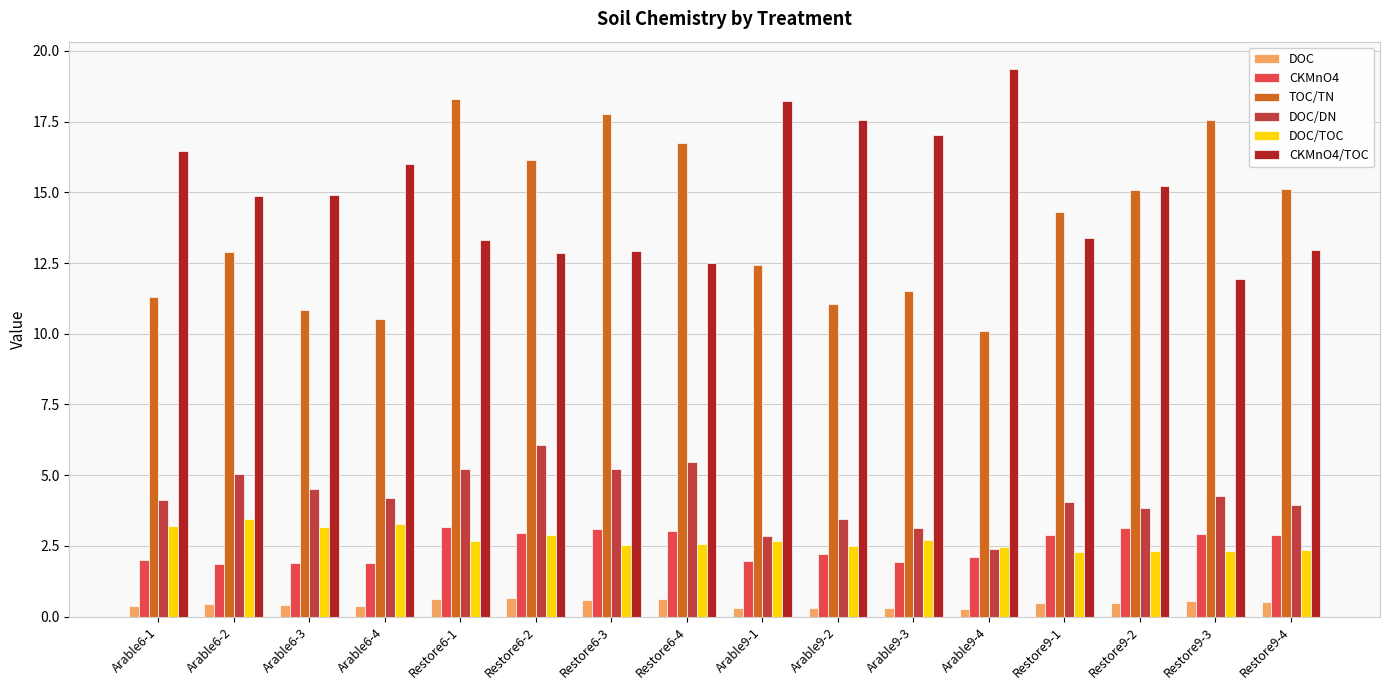

What are all the series names shown in the legend?

DOC, CKMnO4, TOC/TN, DOC/DN, DOC/TOC, CKMnO4/TOC